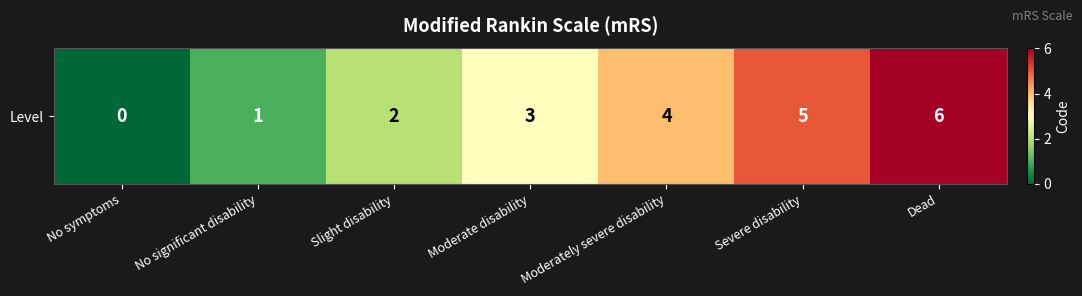

Where is the data nearest to the value 3?

Moderate disability